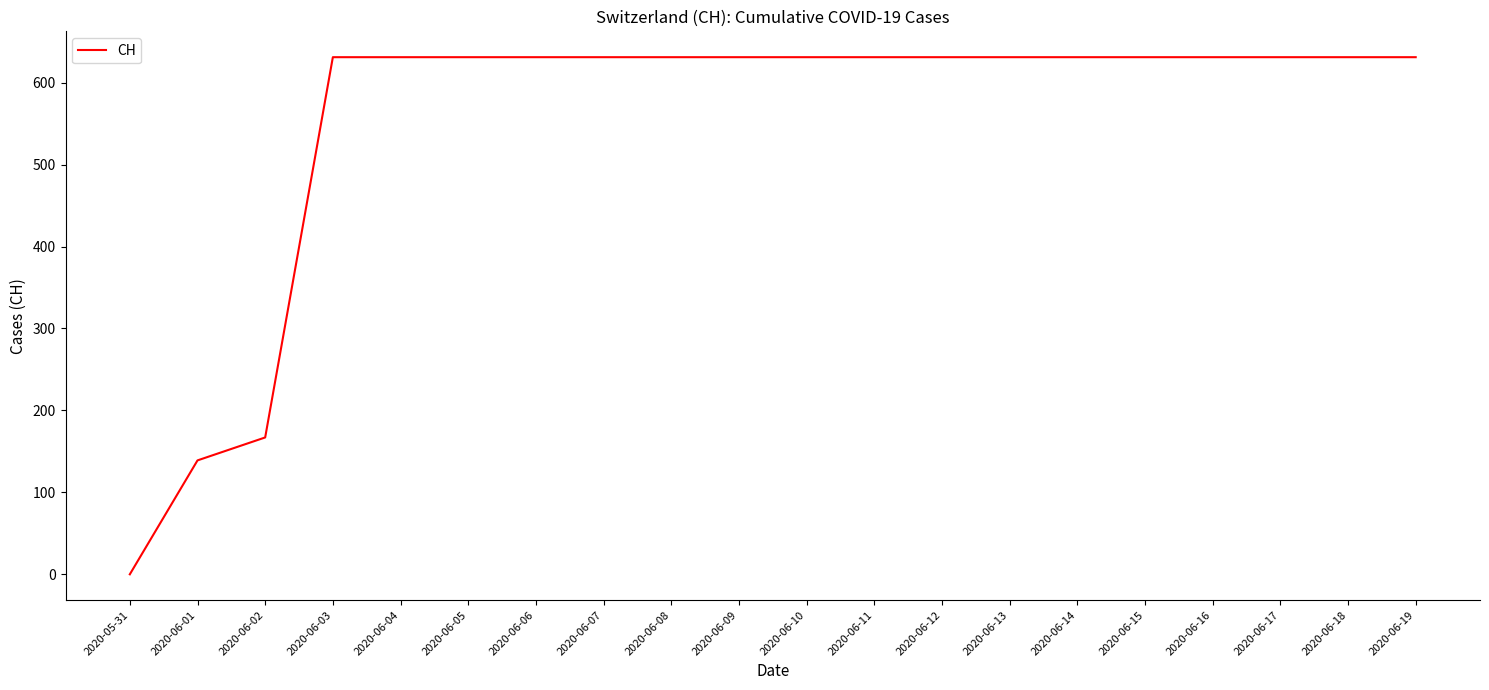

Is it true that the value at 2020-06-17 is 217?

False